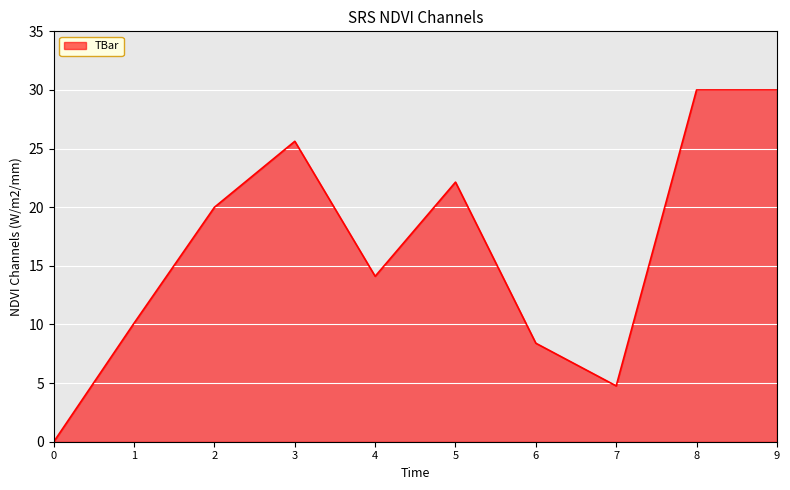

What is the maximum value shown in the chart?

30.0